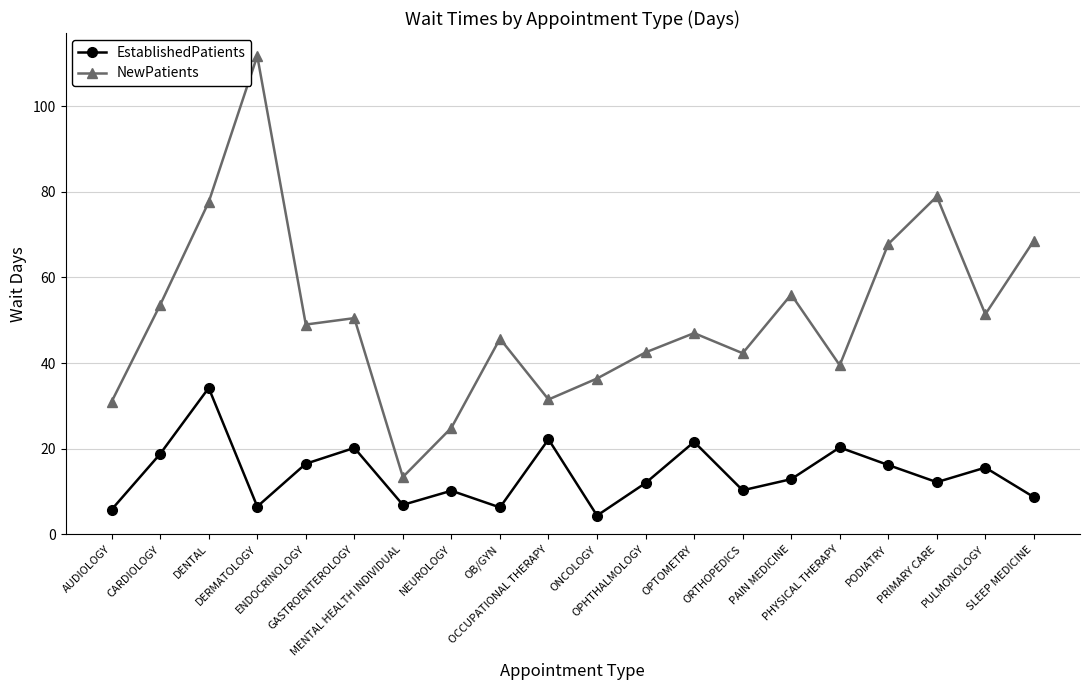

True or false: NewPatients and EstablishedPatients intersect in this chart.

False